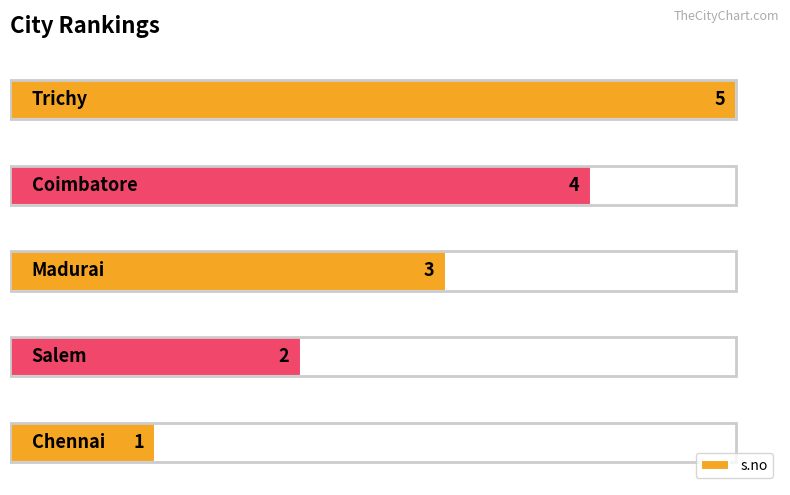

What is the difference between the maximum and minimum values?

4